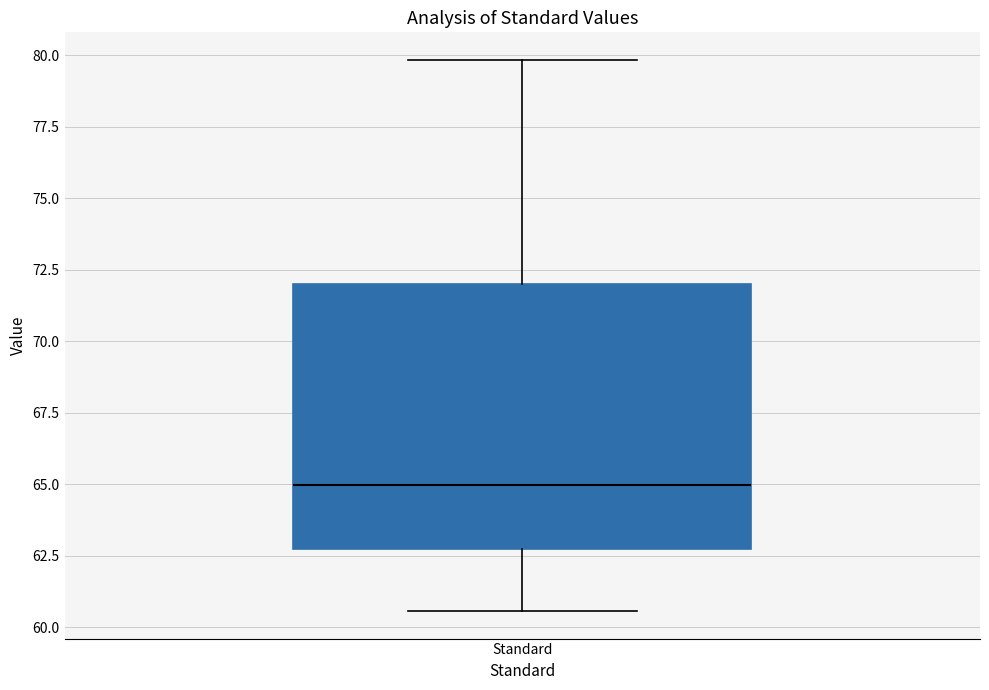

Read this box plot against the y-axis: the position of the median line, the range covered by the box, and the ends of both whiskers. The values are not printed on the chart, so give them approximately, as read against the axis.

median 65.0, box 62.5 to 72.0, whiskers 60.5 to 80.0